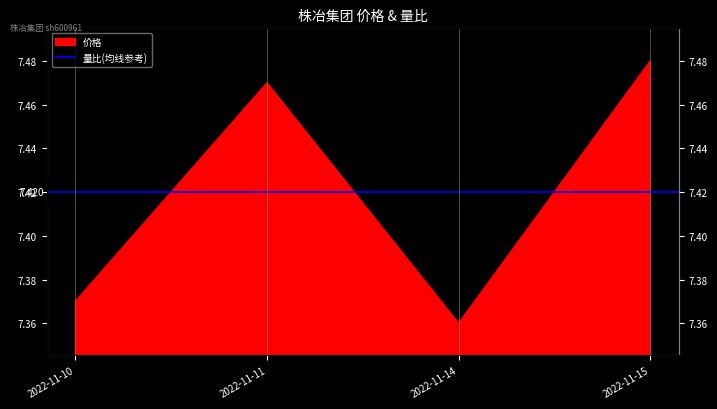

Count the number of categories in the chart.

4